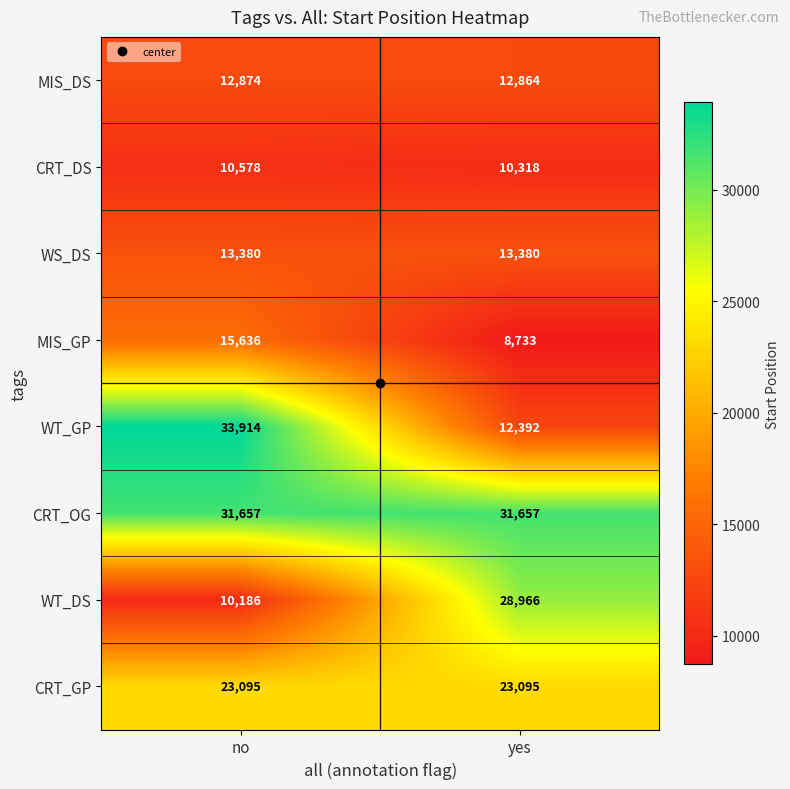

What value does the MIS_GP series have at yes?

8733